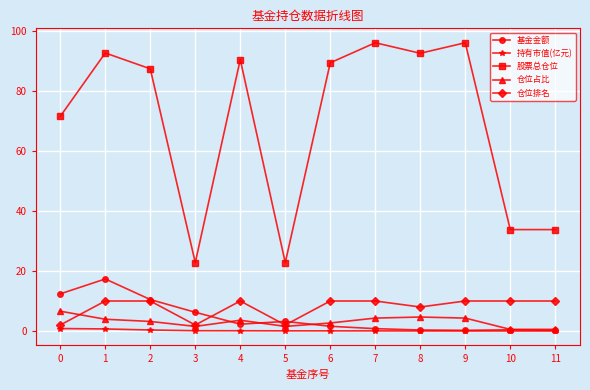

True or false: 基金金额 and 仓位占比 intersect in this chart.

True